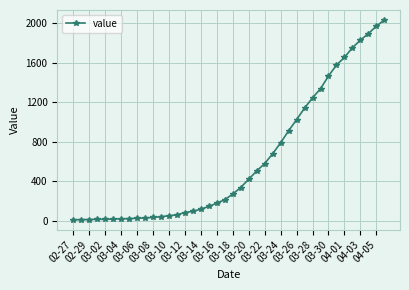

How many lines are shown in the chart?

1